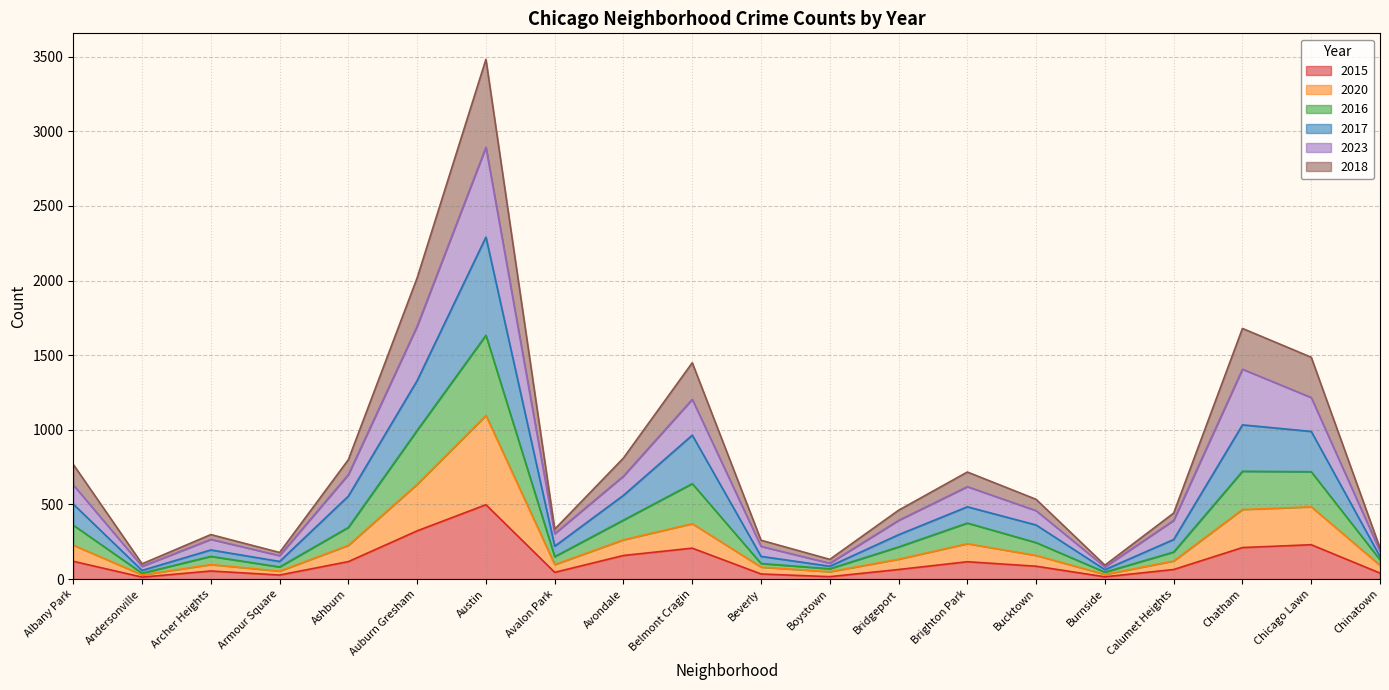

How many lines are shown in the chart?

6